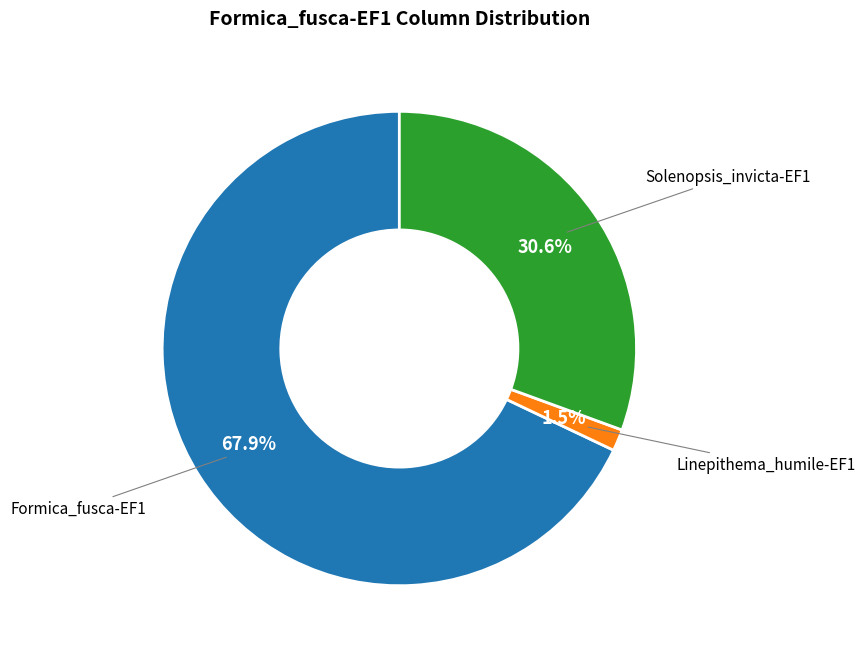

Is there any slice that represents more than half of the pie?

Yes